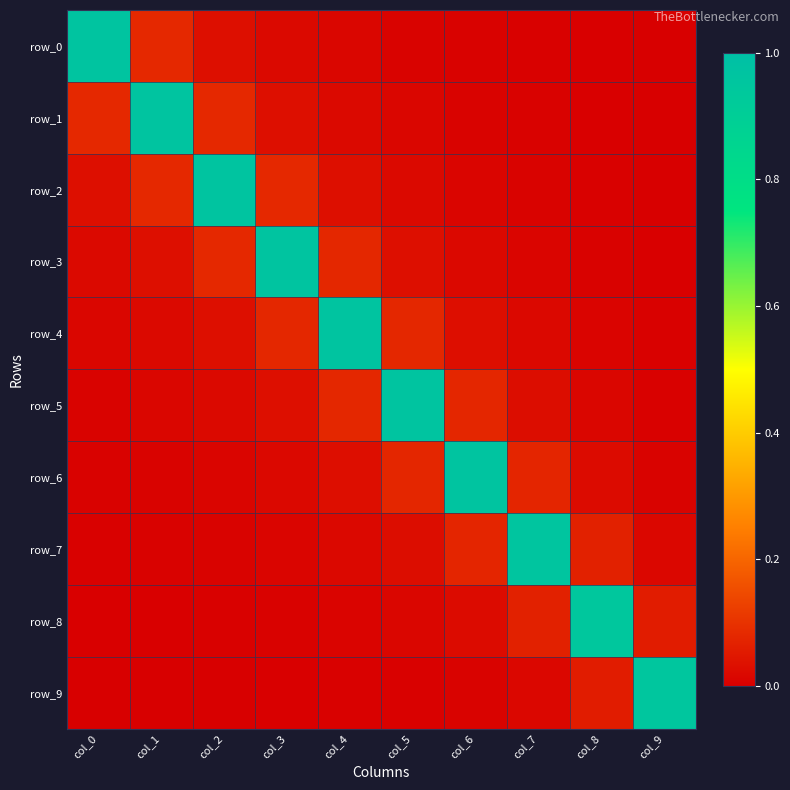

At which label does row_2 reach its minimum?

col_9